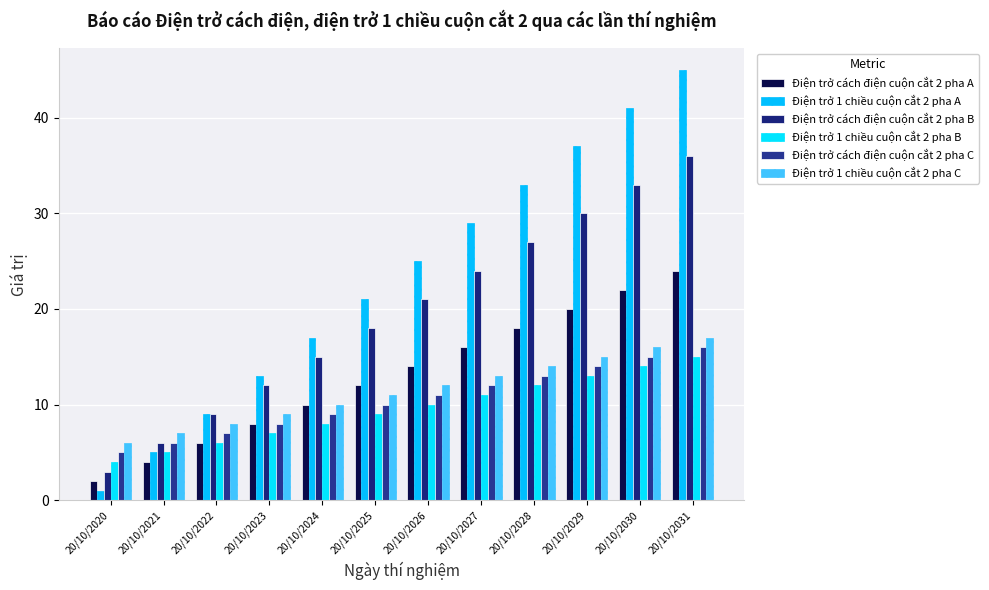

Is the value of Điện trở 1 chiều cuộn cắt 2 pha C at 20/10/2028 greater than the value of Điện trở cách điện cuộn cắt 2 pha B at 20/10/2027?

No